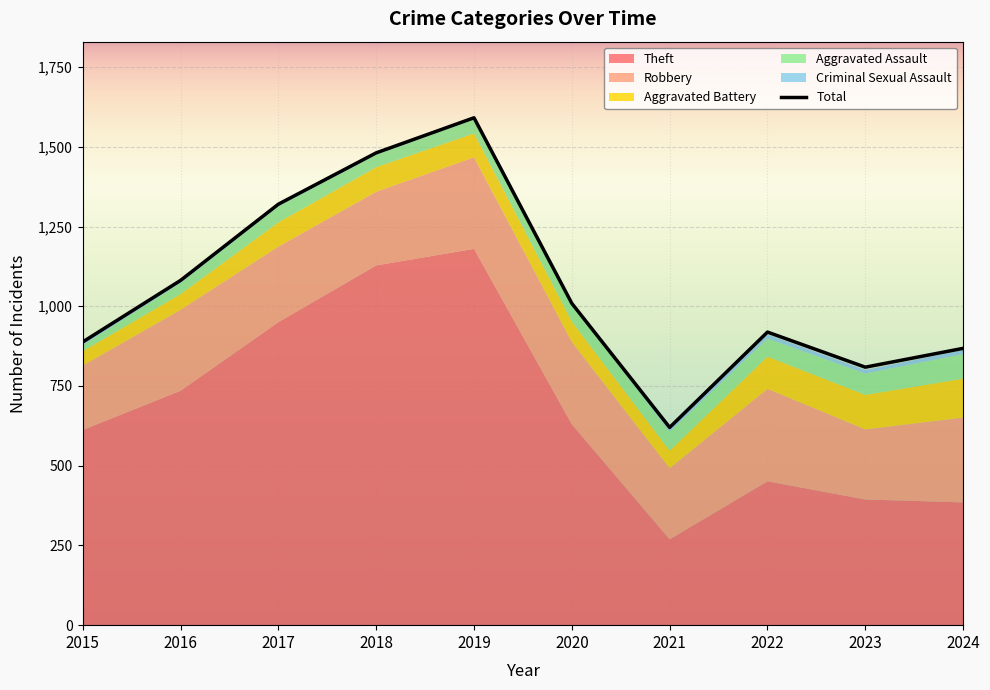

What is the average value?

1059